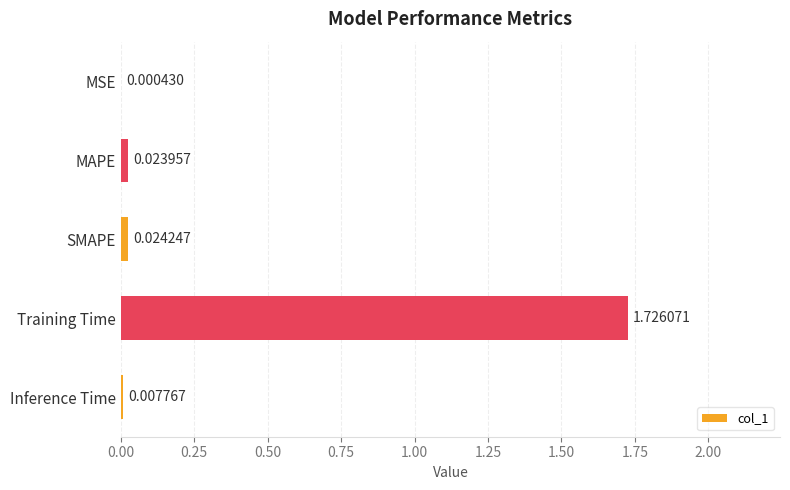

What is the sum of all values?

1.8